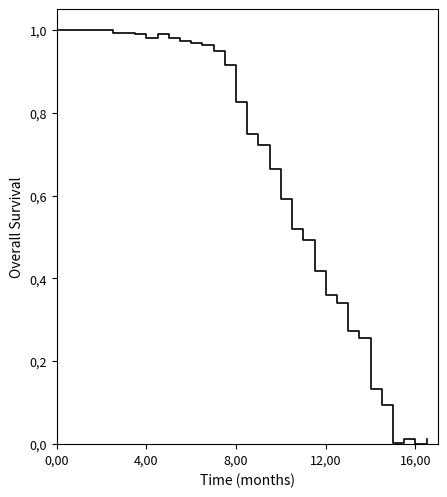

What is the value of the 24th point from the left?

0.4